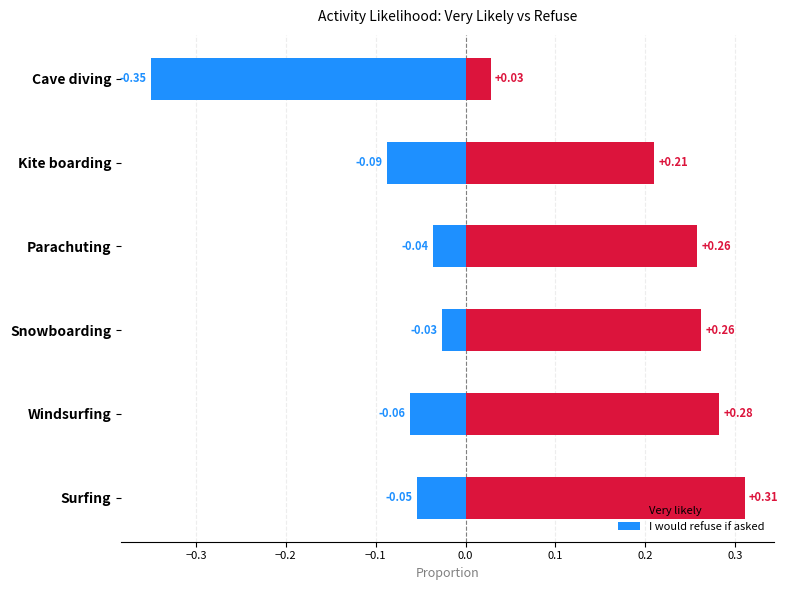

The value of Very likely at Windsurfing is 0.1. True or false?

False